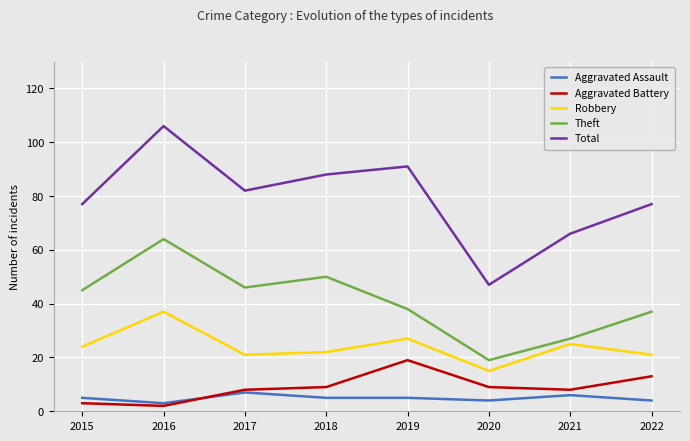

Which label corresponds to the largest value in the chart?

2016